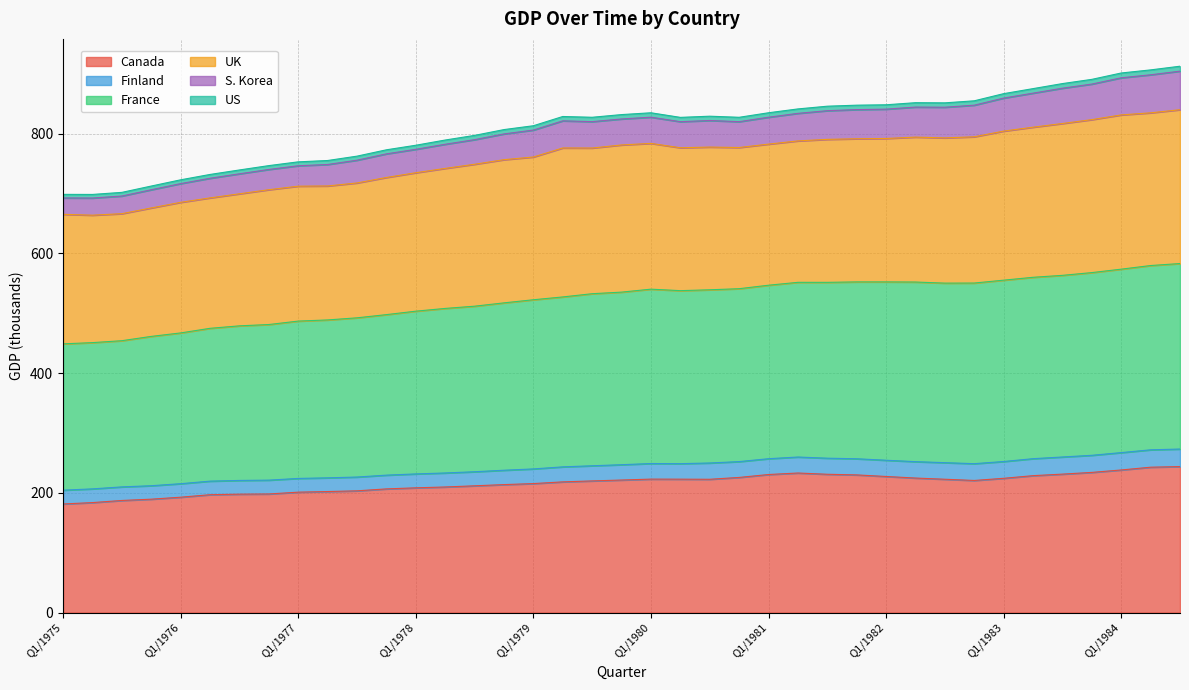

Is the value of US at Q1/1984 greater than the value of France at Q3/1980?

Yes